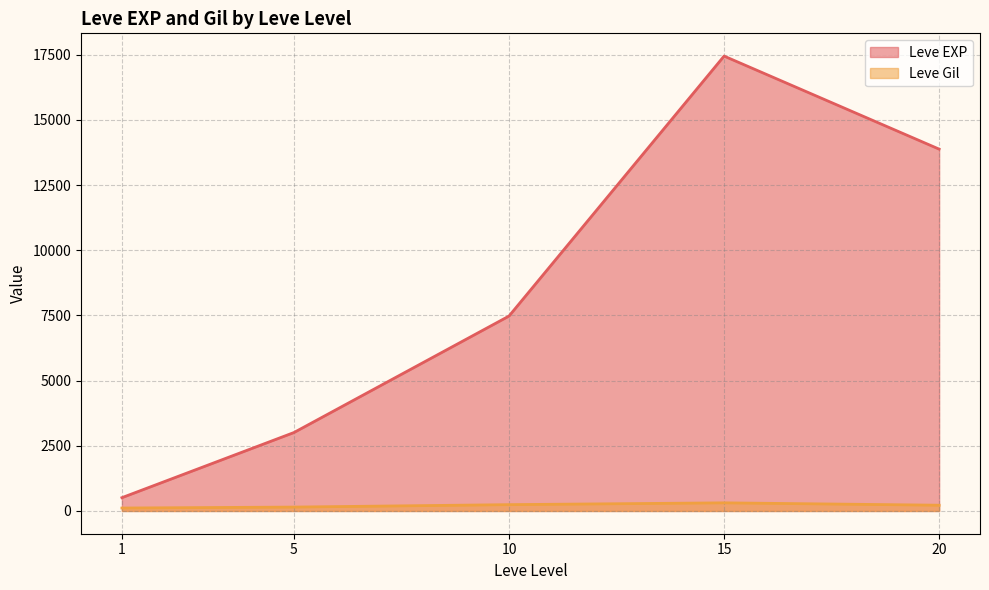

True or false: Leve Gil and Leve EXP intersect in this chart.

False